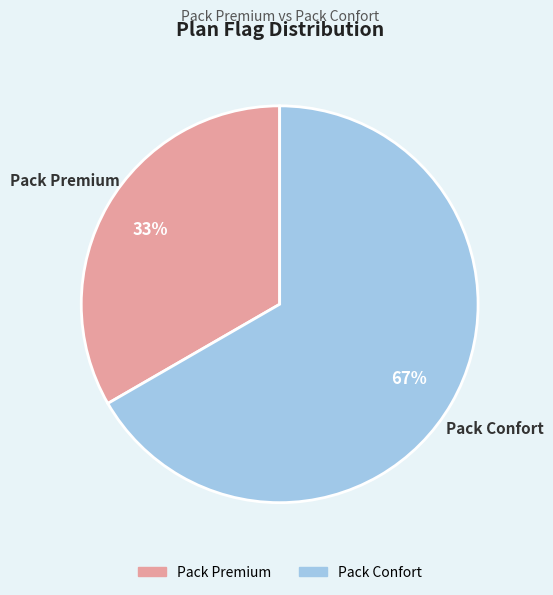

To the nearest percent, what is the combined percentage of Pack Confort and Pack Premium?

100%